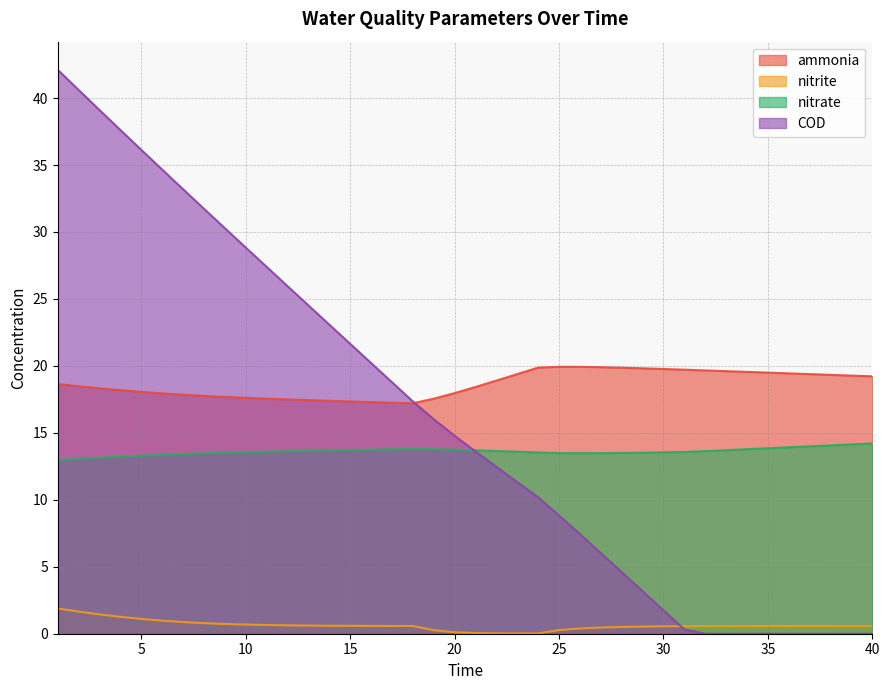

How many lines are shown in the chart?

4